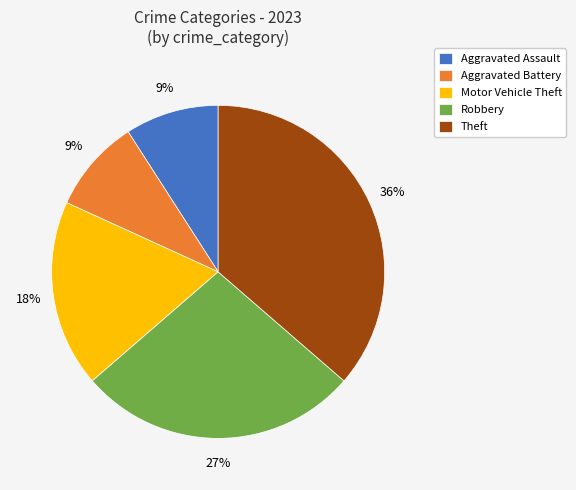

To the nearest percent, what portion does Robbery represent?

27%